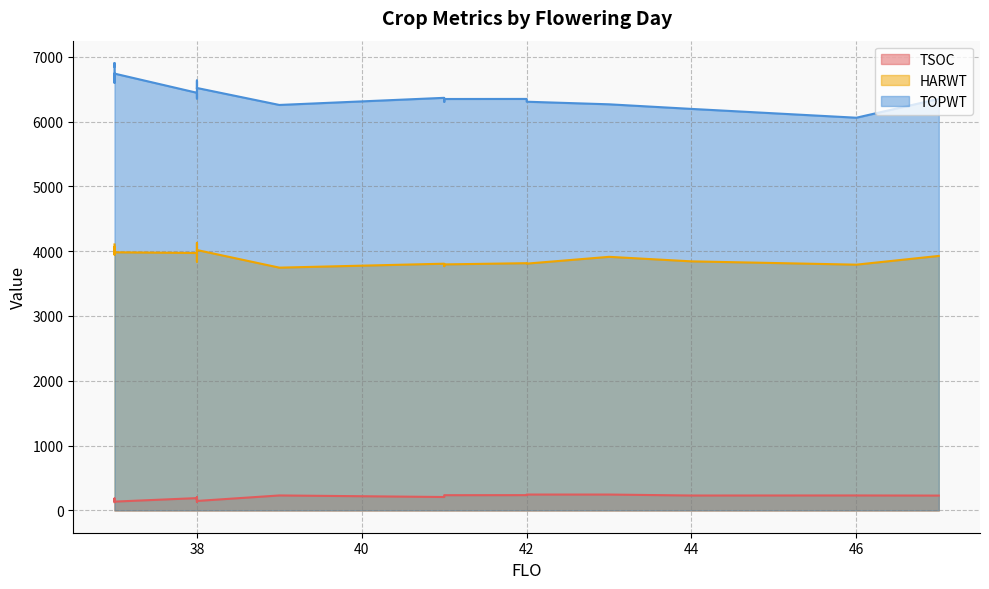

Where is the first local maximum for TOPWT?

37